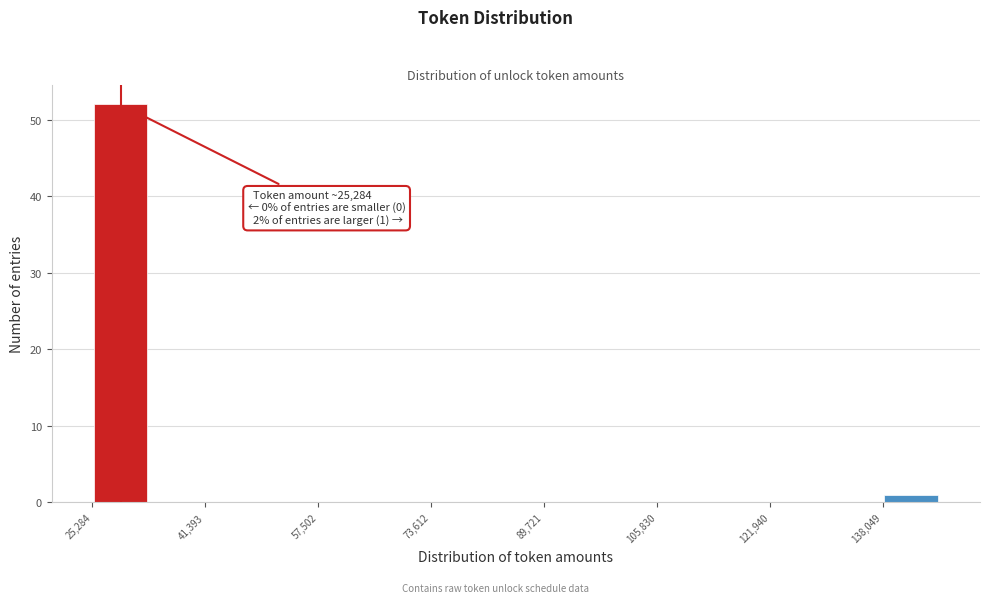

Over which range of the x-axis is the bar tallest?

26000 to 34000